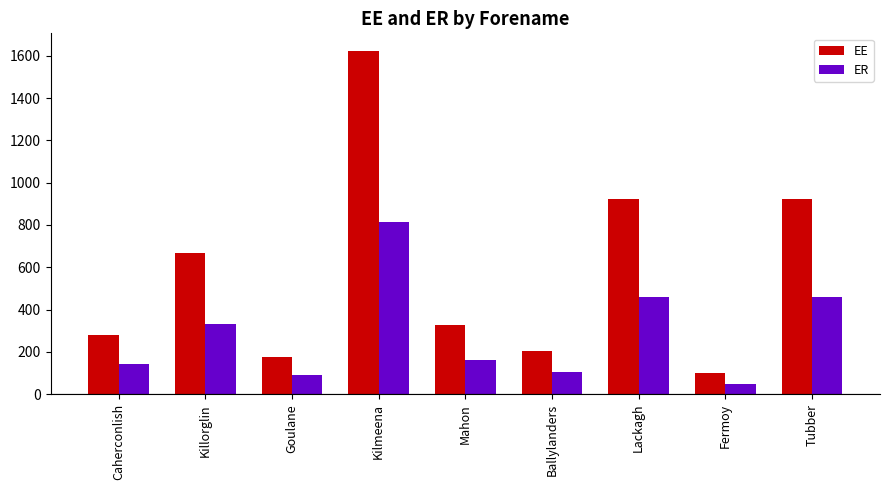

Is it true that EE equals 173.9 at Fermoy?

False